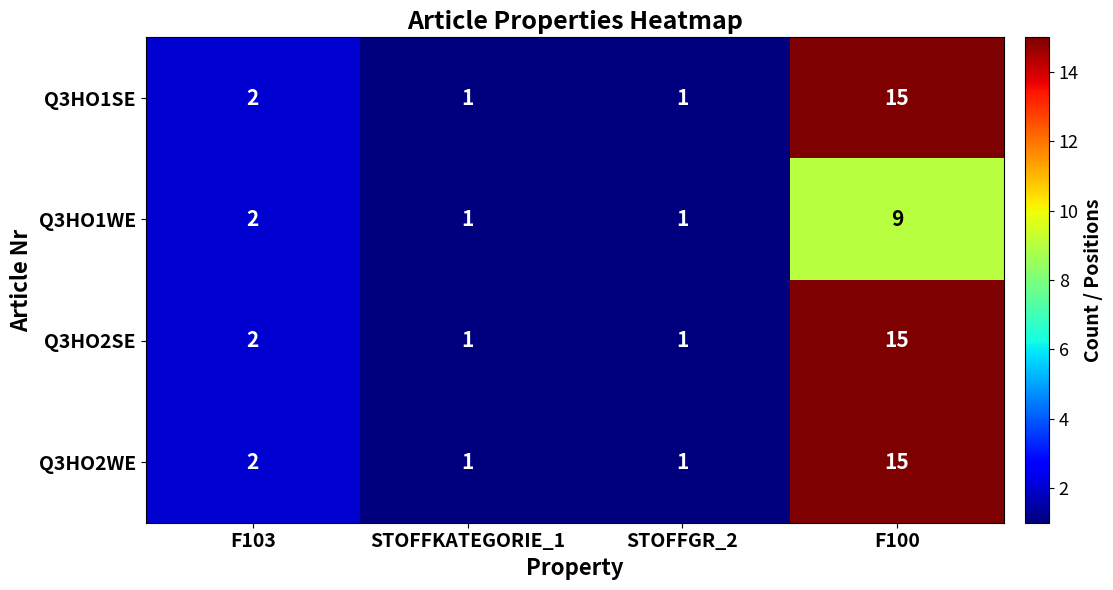

At which category is the sum across all series the highest?

F100